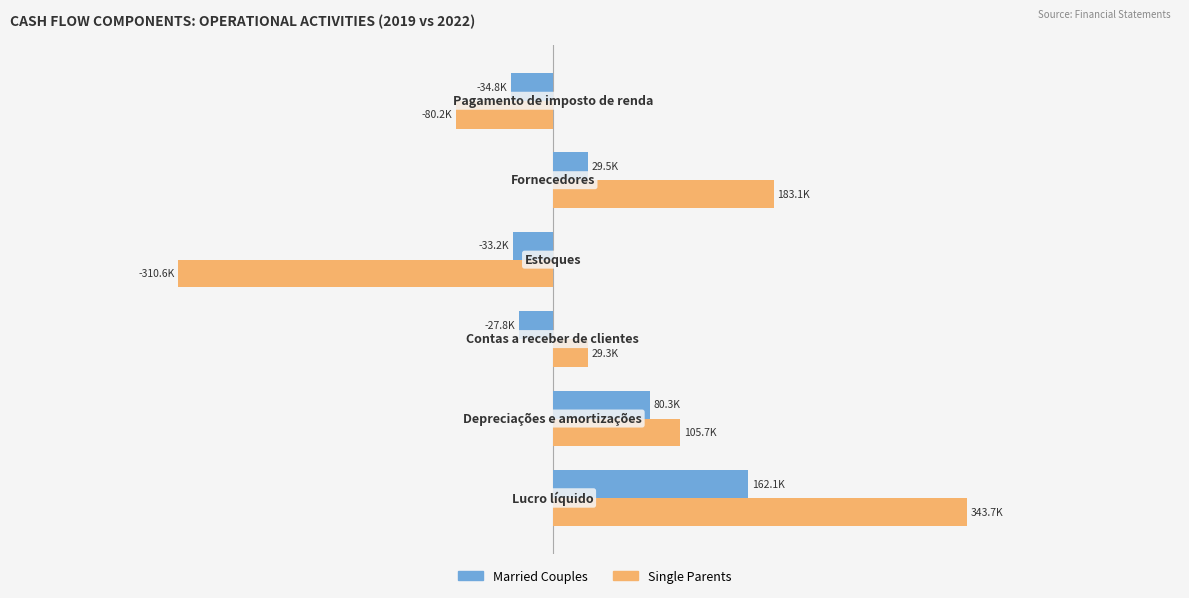

Reading right to left, list all the values displayed in this chart.

Married Couples: -34825	29496	-33208	-27753	80322	162139
Single Parents: -80169	183093	-310601	29331	105748	343720